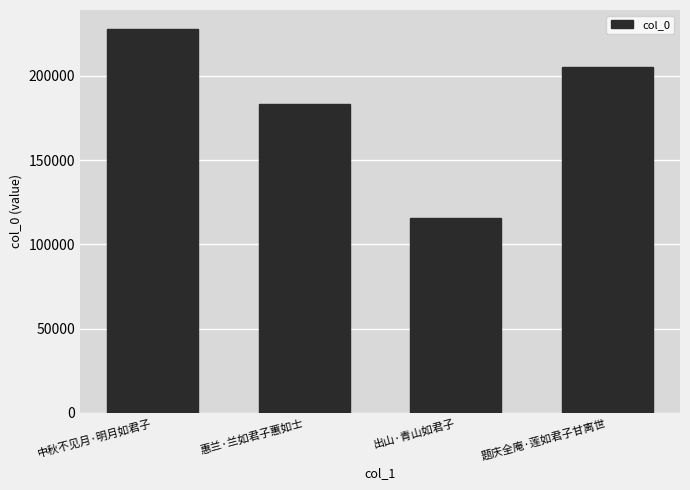

What is the difference between the values at 惠兰·兰如君子蕙如士 and 题庆全庵·莲如君子甘离世?

21455